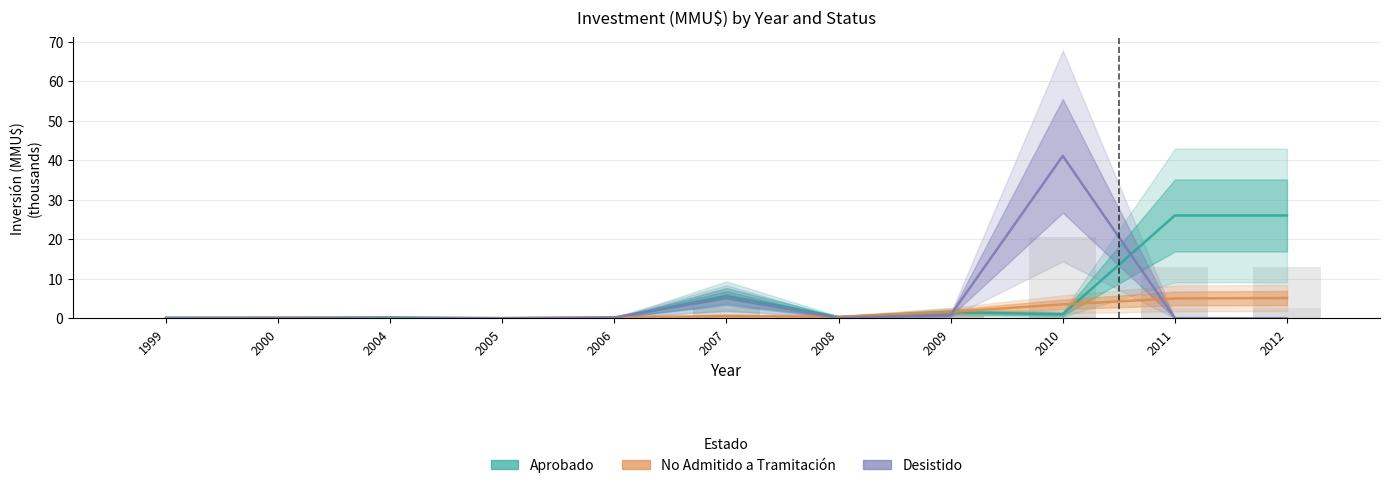

Which label corresponds to the smallest value in the chart?

2005